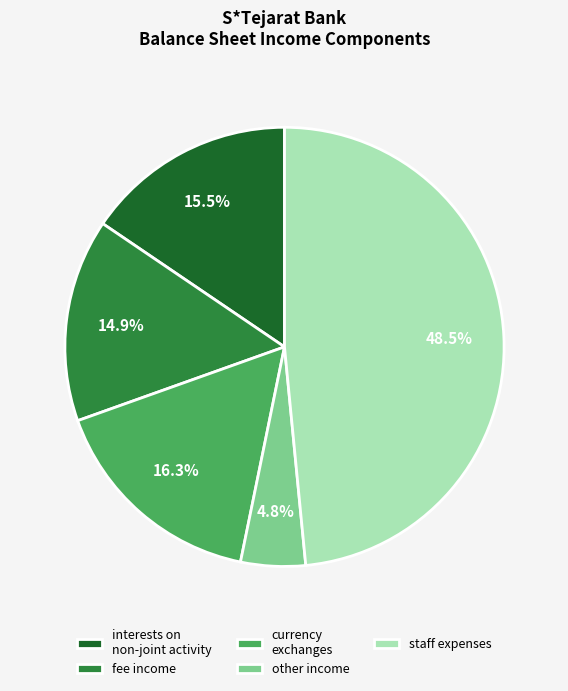

What is the largest slice in the pie chart?

staff expenses